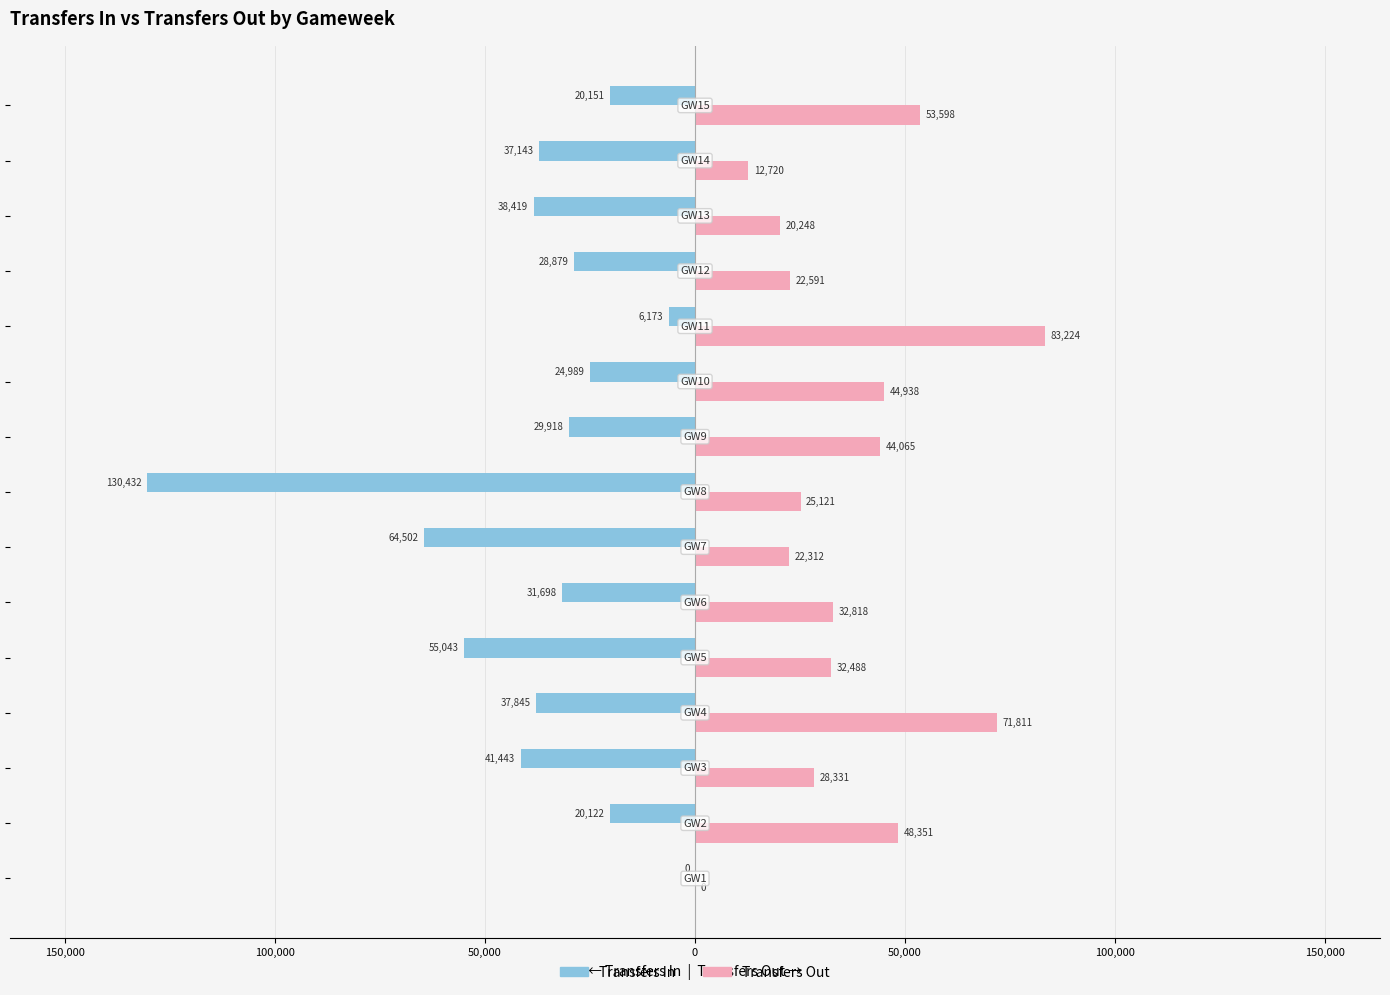

What are all the series names shown in the legend?

Transfers In, Transfers Out